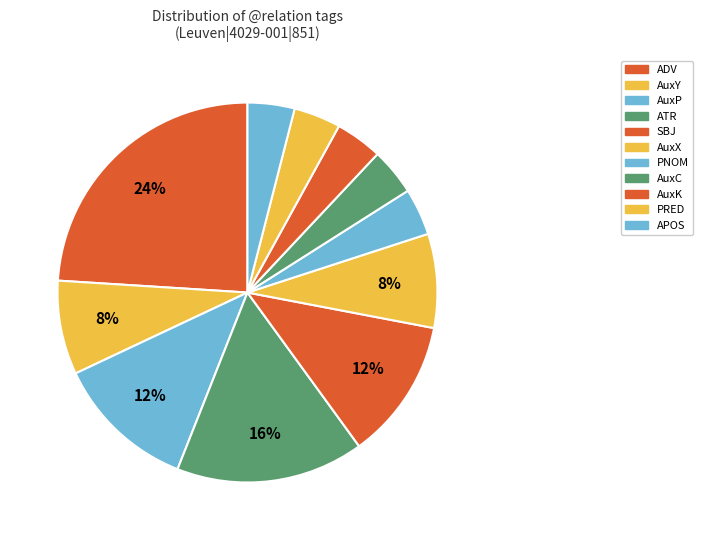

True or false: AuxX accounts for 1% of the total.

False